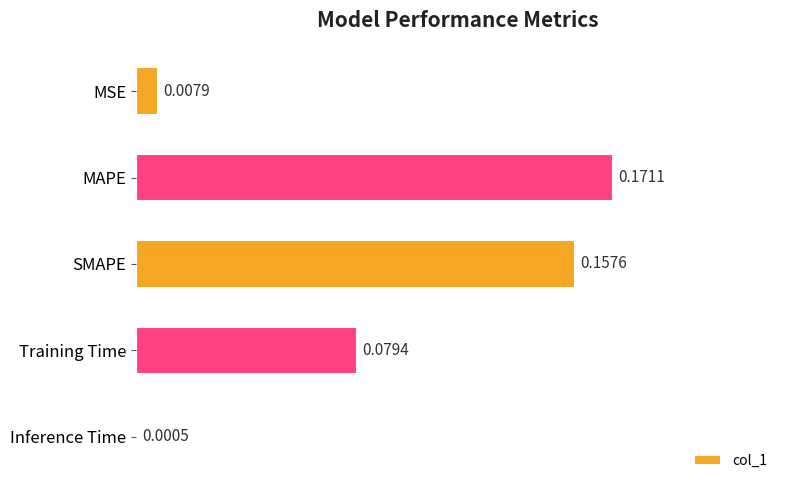

Which category has the highest value across all series?

MAPE